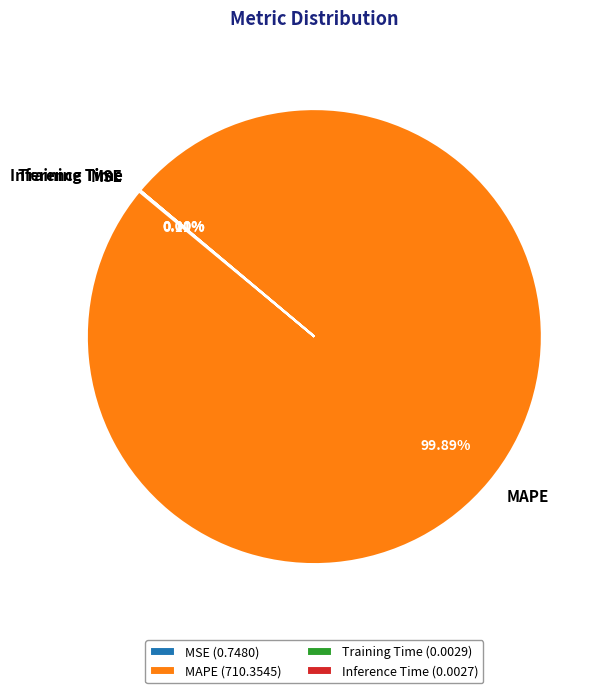

To the nearest percent, what portion does MAPE represent?

100%